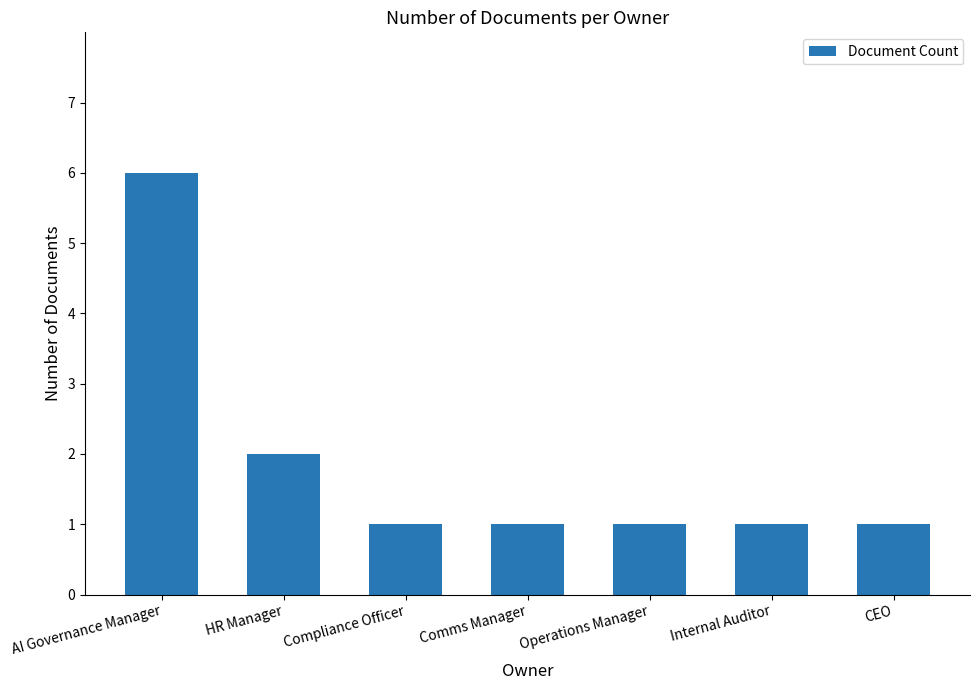

What is the greatest value displayed?

6